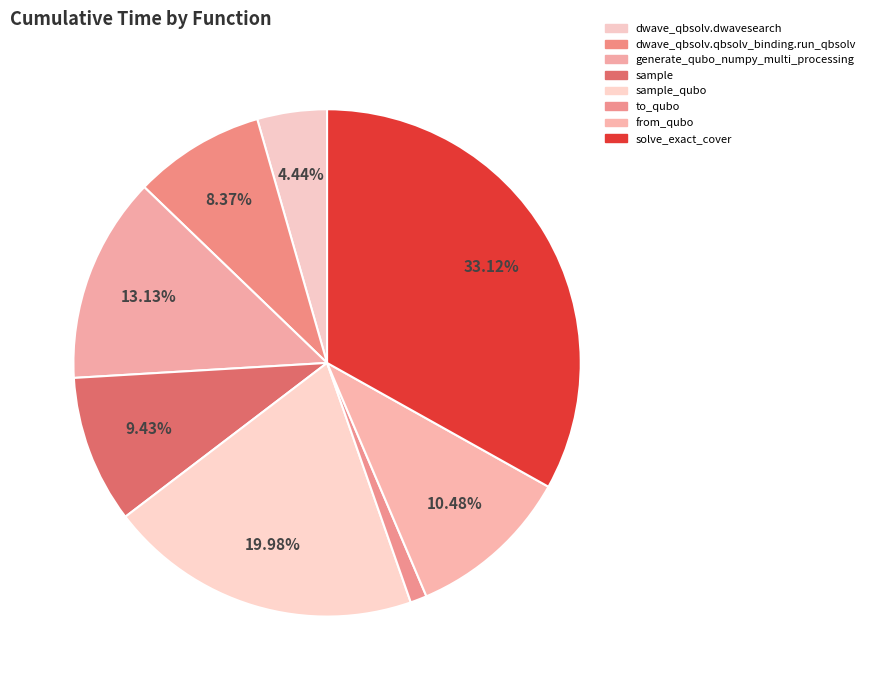

Is it true that dwave_qbsolv.qbsolv_binding.run_qbsolv is 1% of the pie?

False